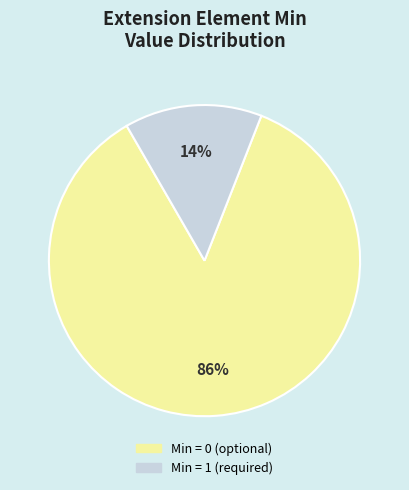

Which slice is the largest?

Min = 0 (optional)